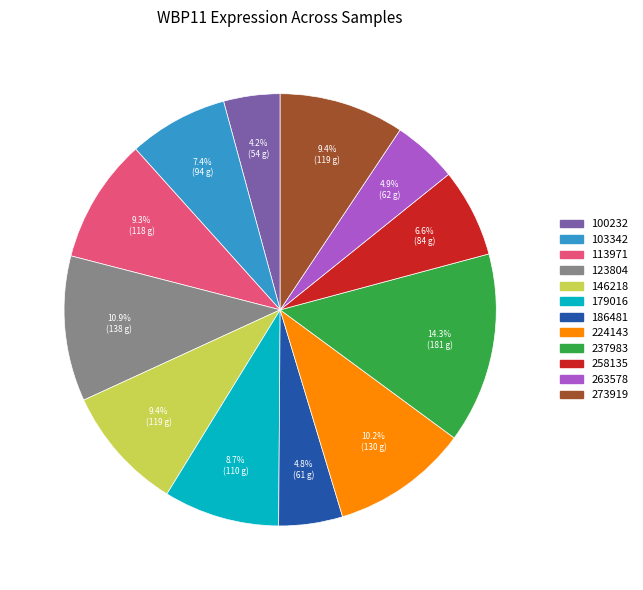

Which has a higher value, 100232 or 123804?

123804